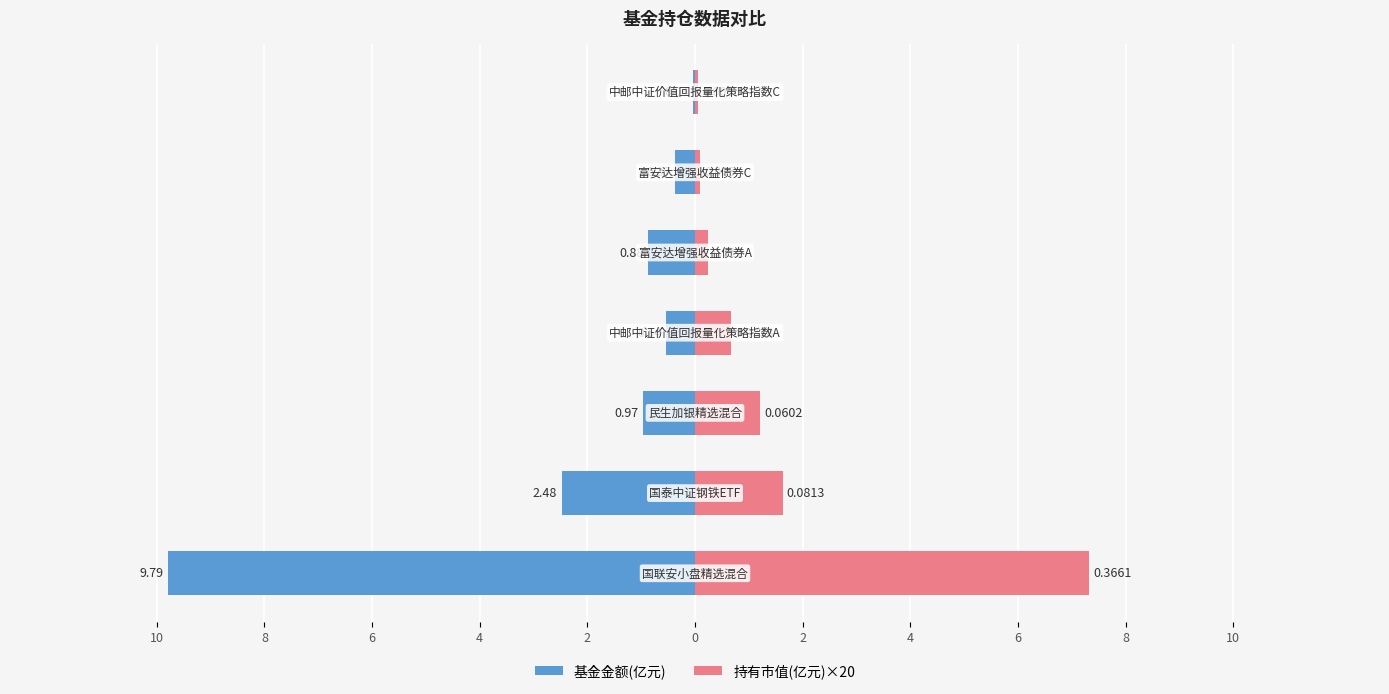

Rank the series at 2 from lowest to highest value.

基金金额(亿元), 持有市值(亿元)×20